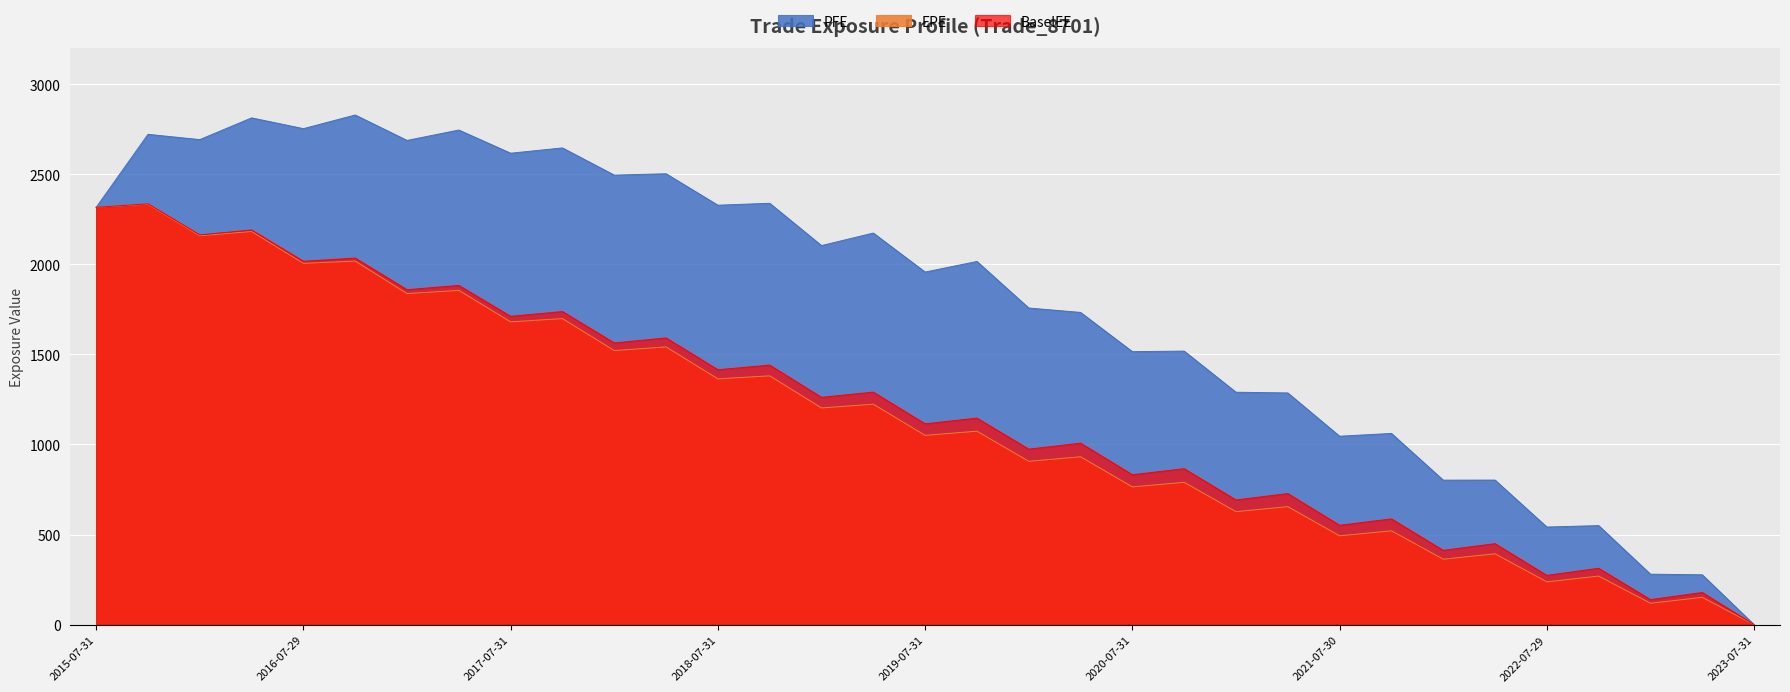

What is the label of the 24th point from the left?

2021-04-30